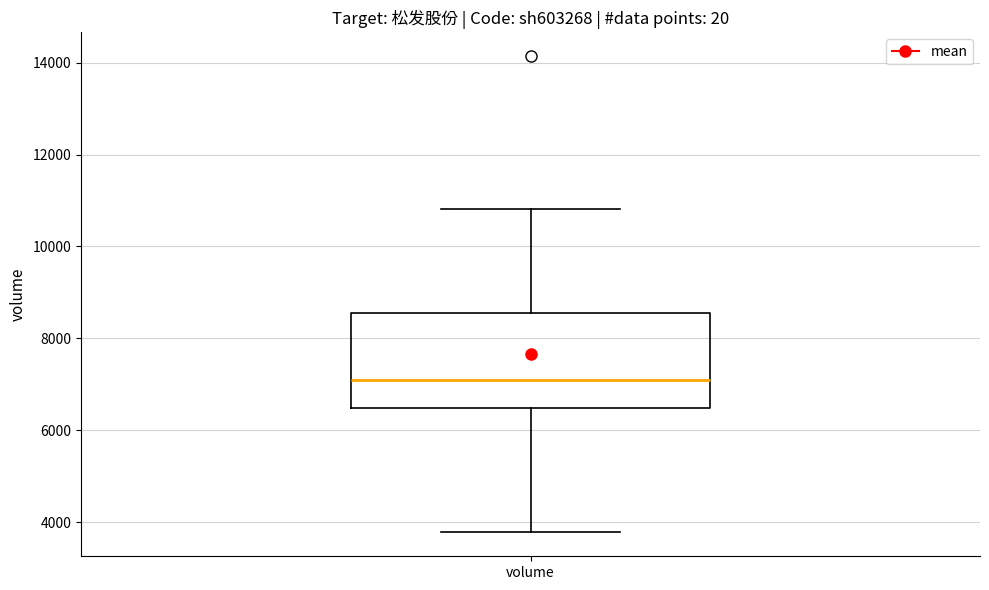

Where is the upper edge of the box for volume on the y-axis? The values are not printed on the chart, so give them approximately, as read against the axis.

8600